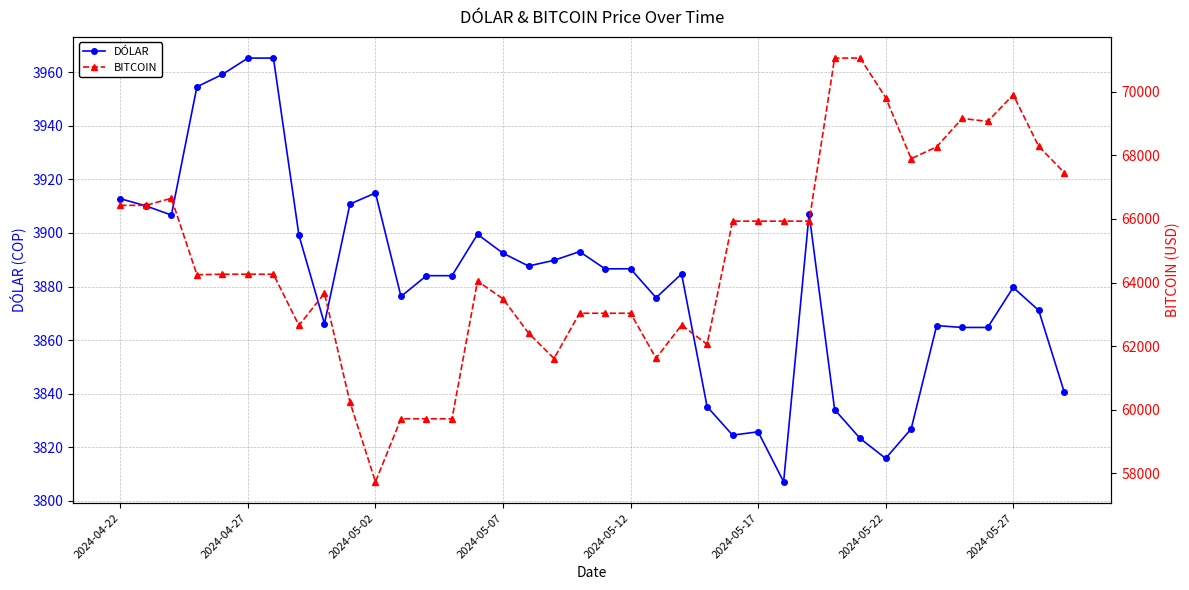

Between 11 and 12, which series saw the biggest shift?

DÓLAR